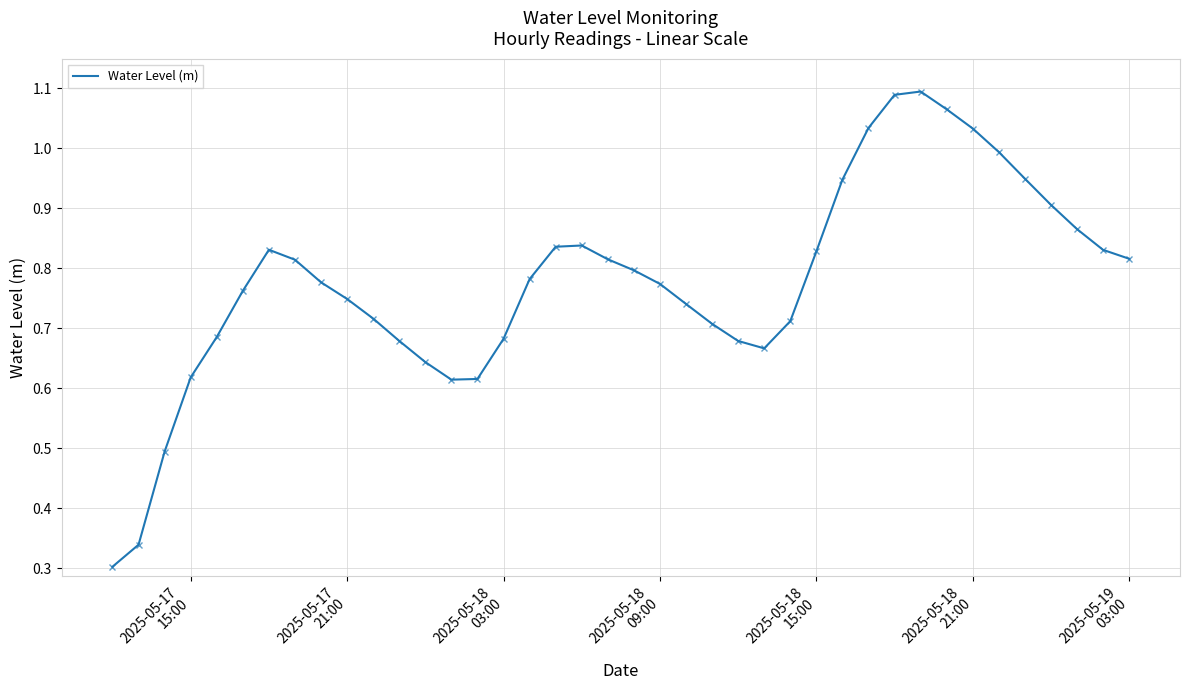

Is this an area chart (filled region under the line)?

No